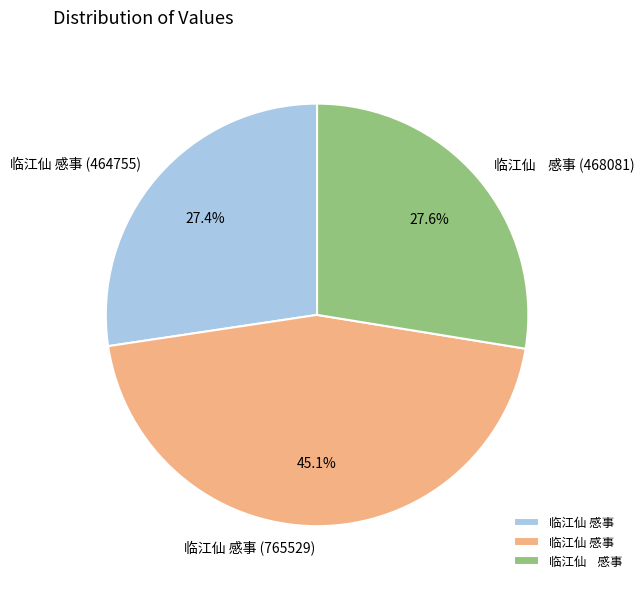

To the nearest percent, what is the difference between the 临江仙 感事 (464755) and 临江仙 感事 (765529) slice percentages?

18%